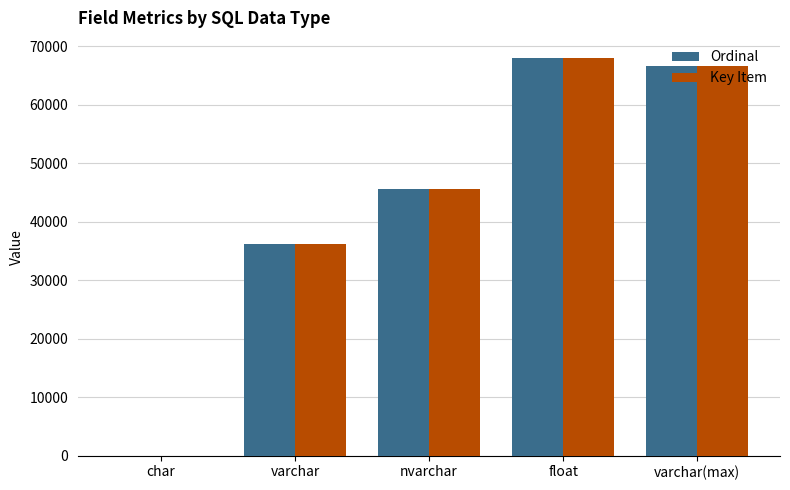

The Ordinal series shows 22266.1 at float. True or false?

False